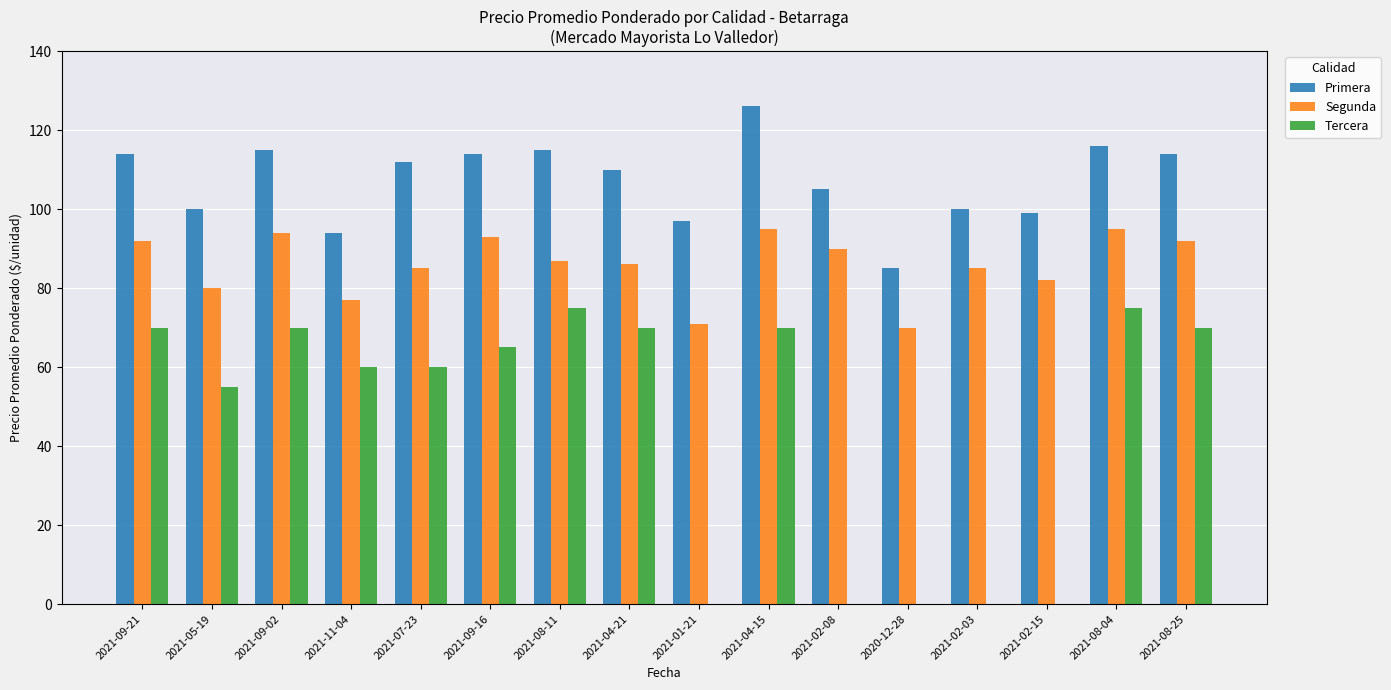

What is the sum of all Primera values?

1716